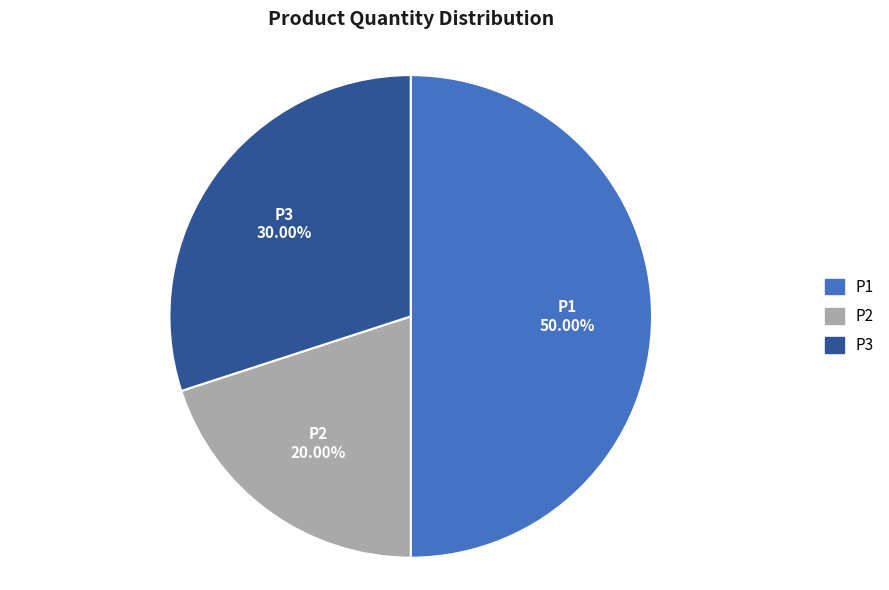

To the nearest percent, what is the average slice percentage?

33%